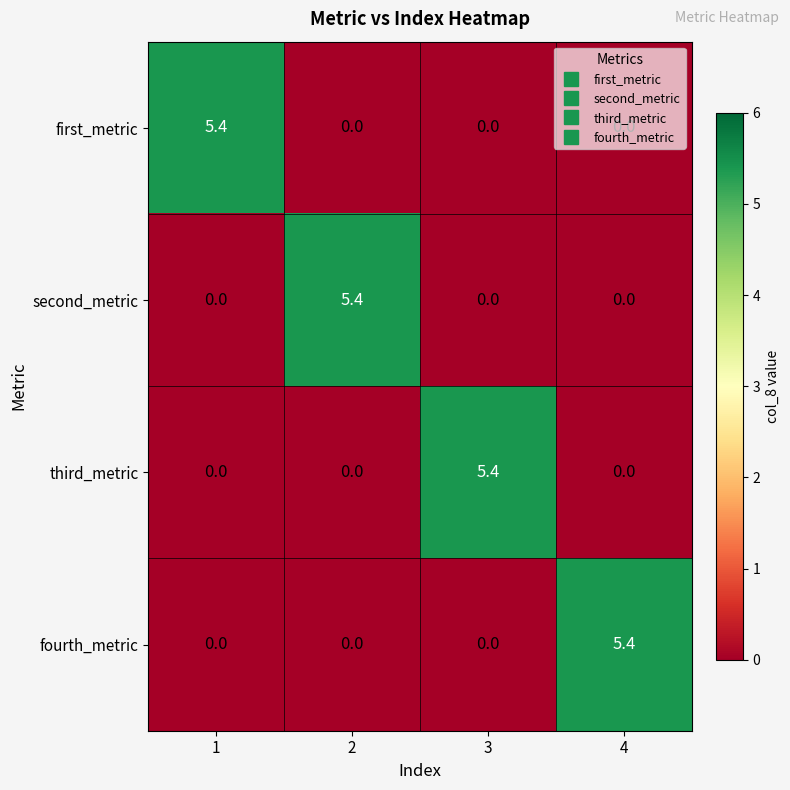

What is the total value across all series at 4?

5.4